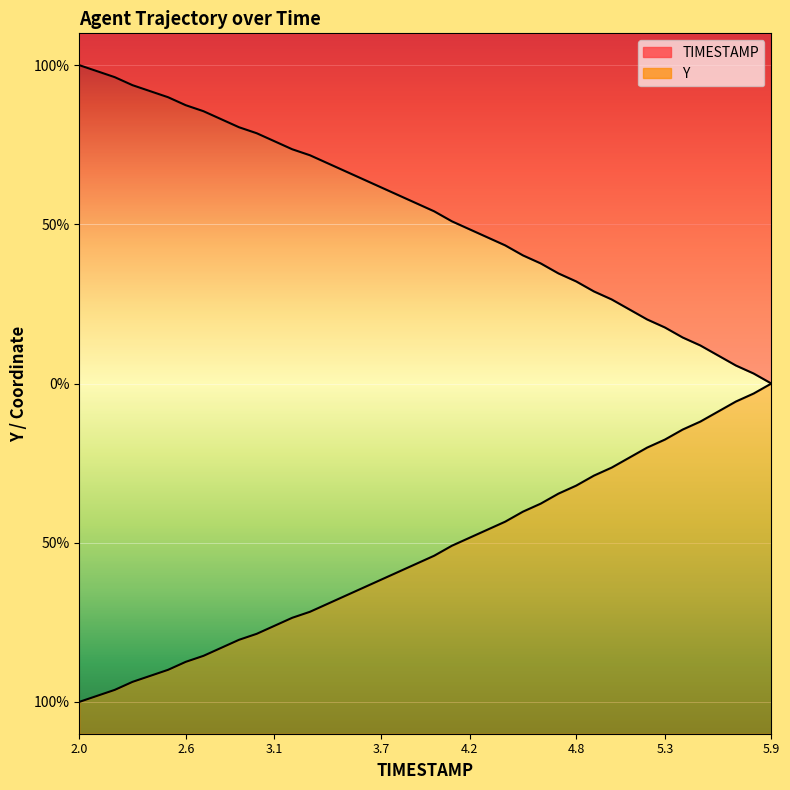

True or false: Y and TIMESTAMP intersect in this chart.

False